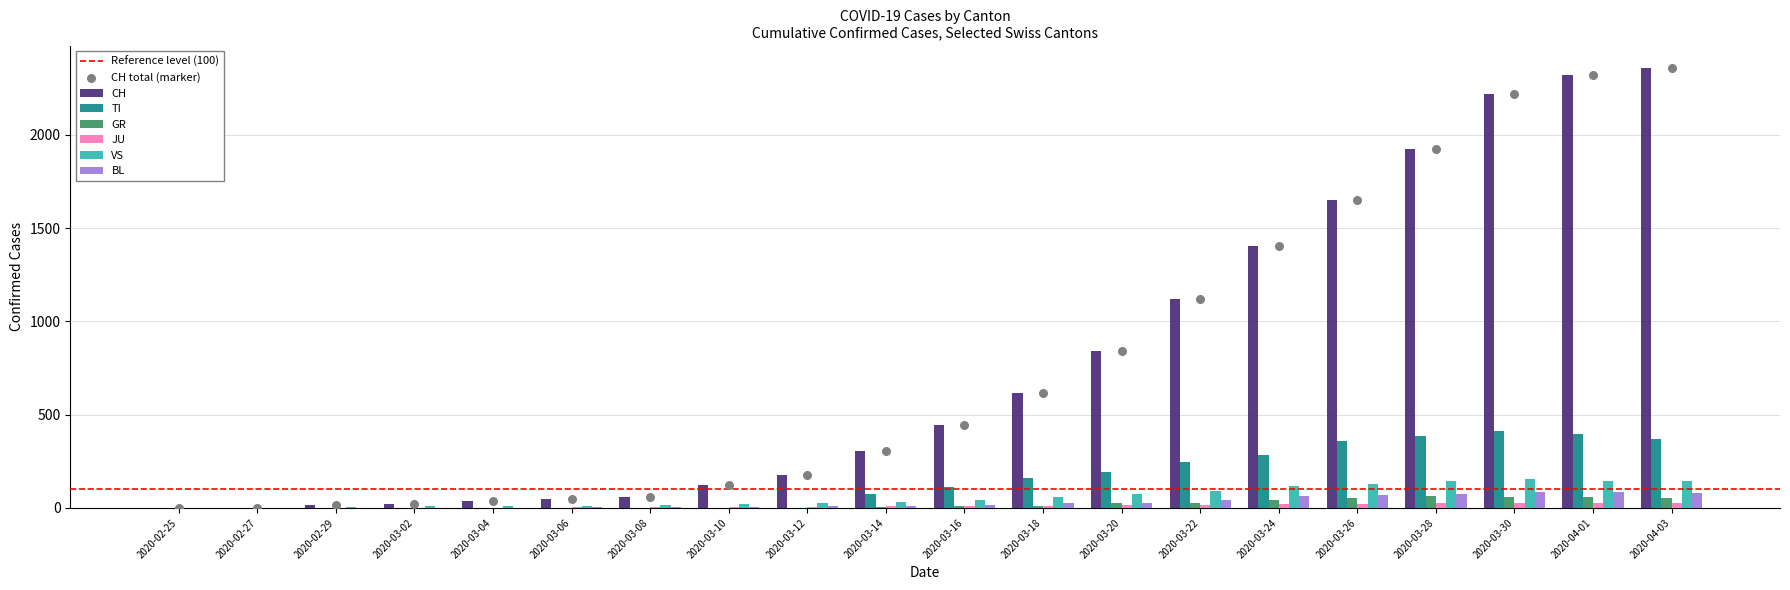

Which series contains the lowest Y value?

CH